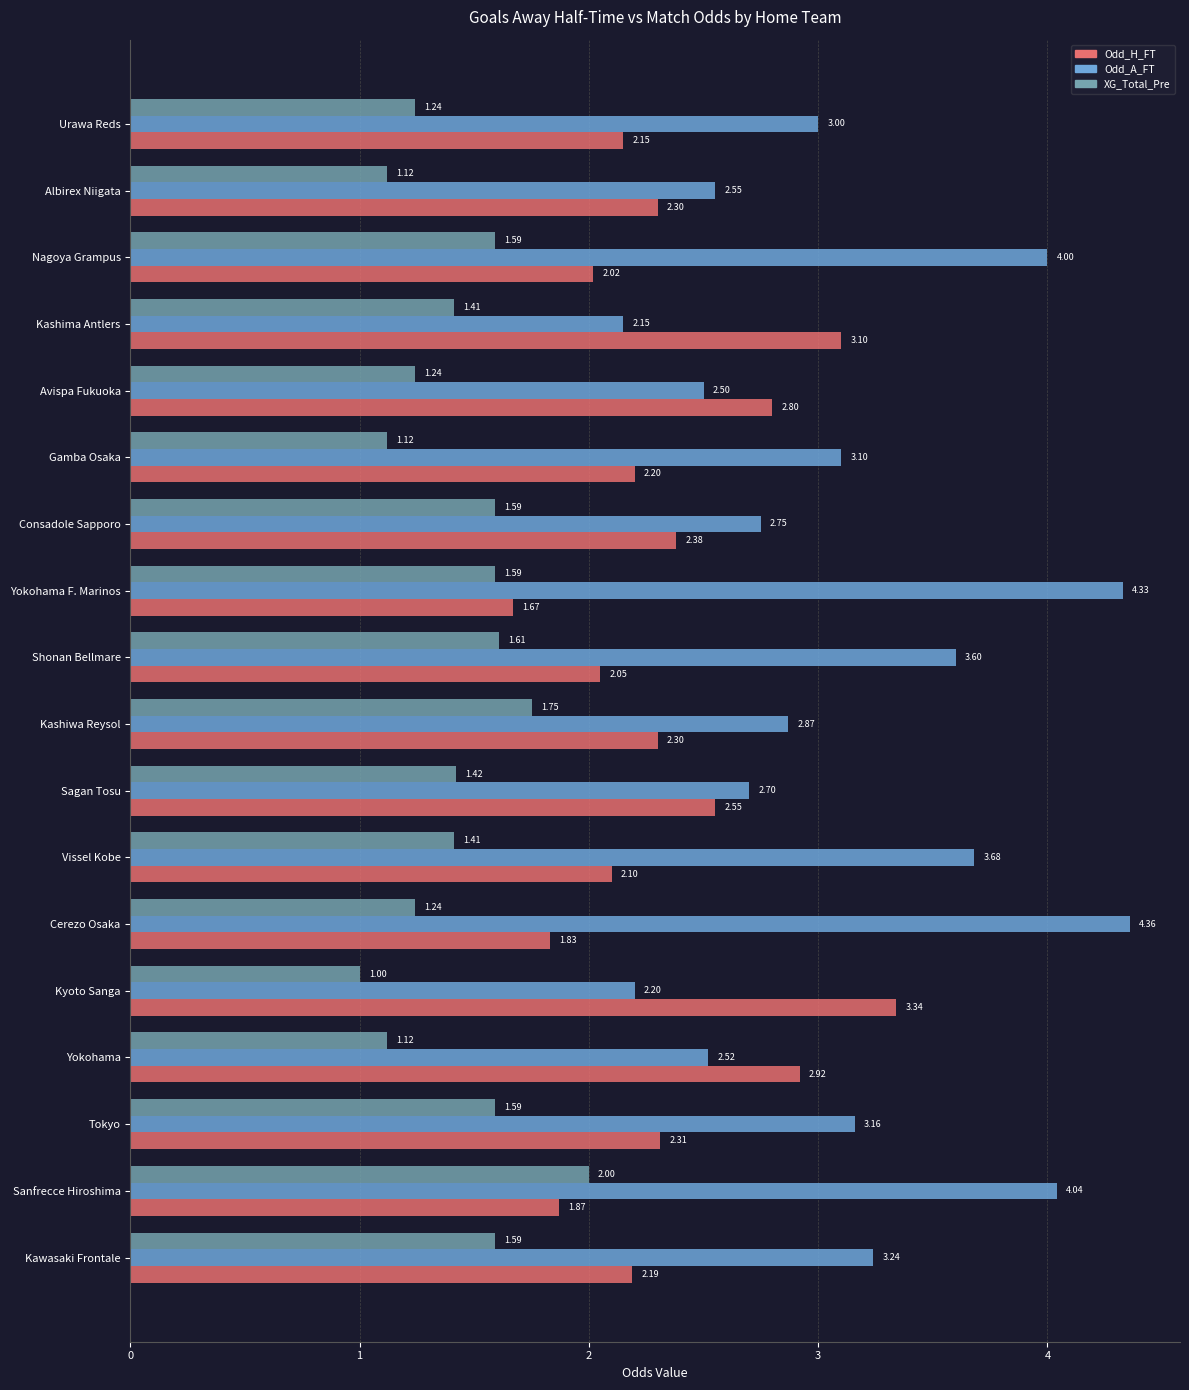

What is the sum of all Odd_H_FT values?

42.1